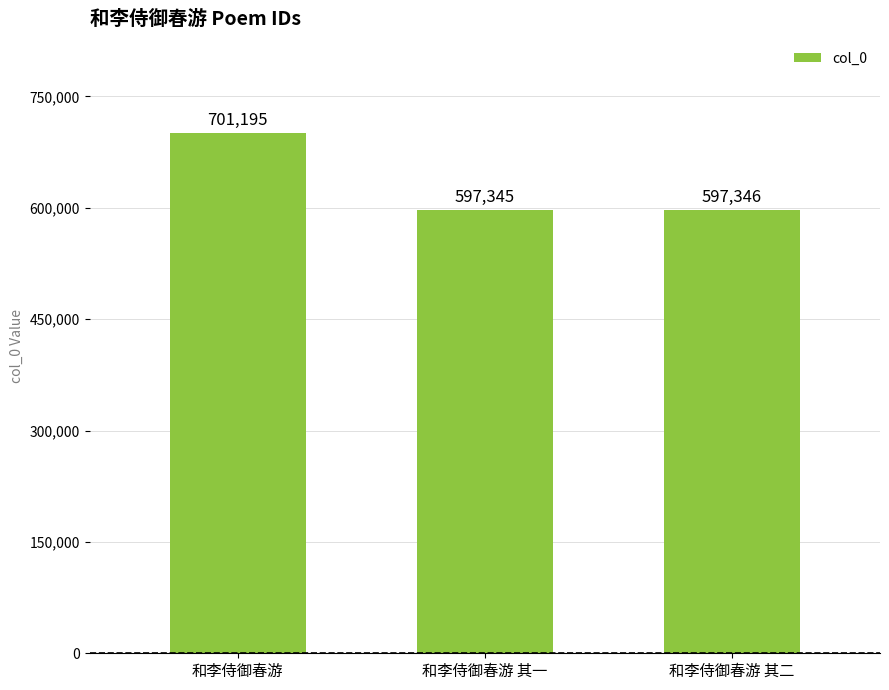

What is the minimum value shown in the chart?

597345